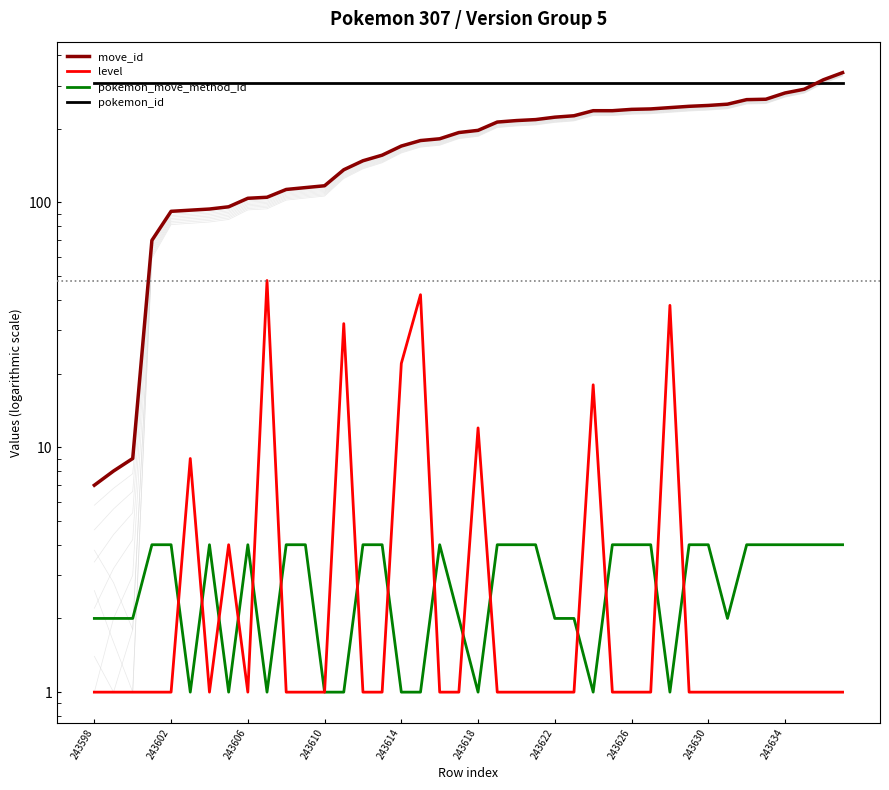

At which category does the chart reach its minimum across all series?

243598